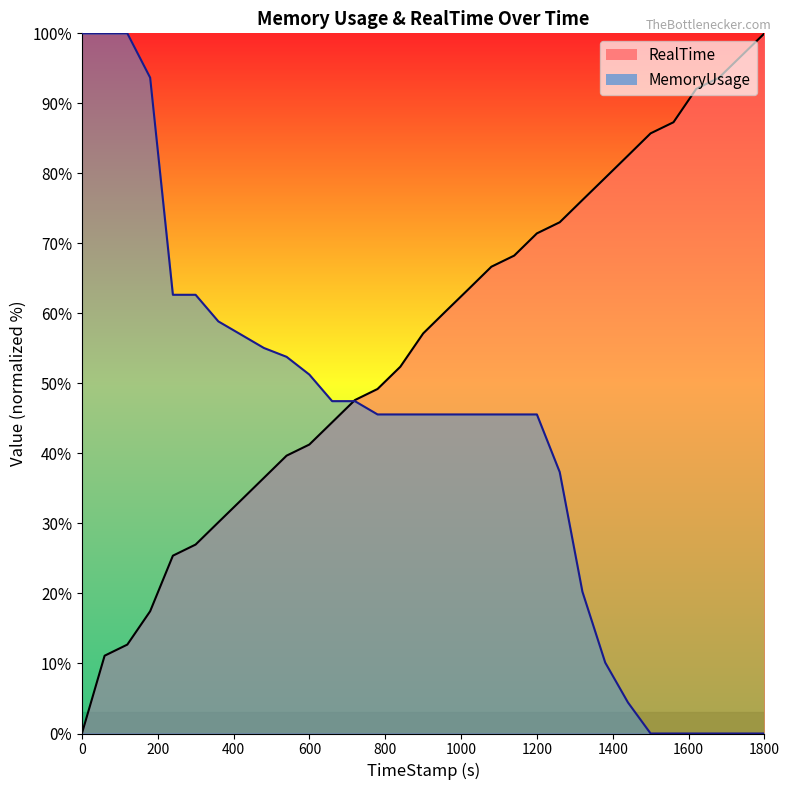

What is the label of the 7th point from the left?

359.73